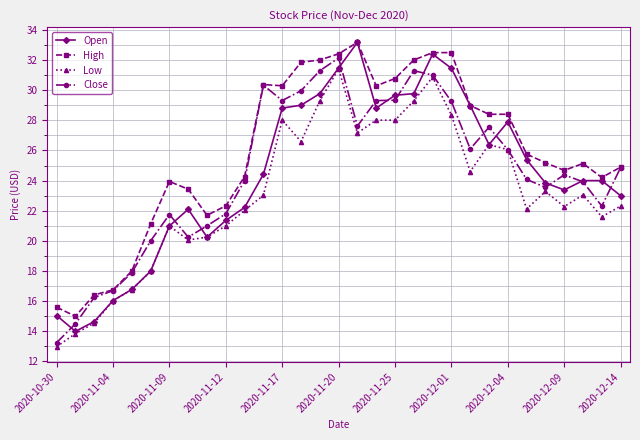

What is the value of the Open point at the 18th from the left?

28.8